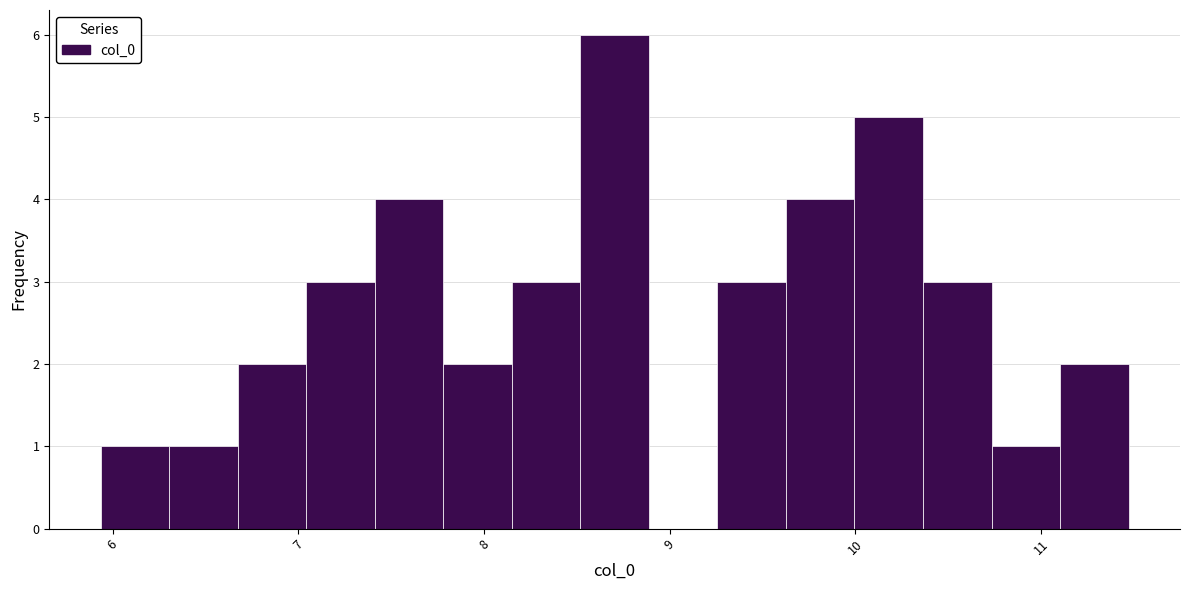

Around what value on the x-axis is the tallest bar? Give the approximate position of its centre, as read against the axis.

8.7